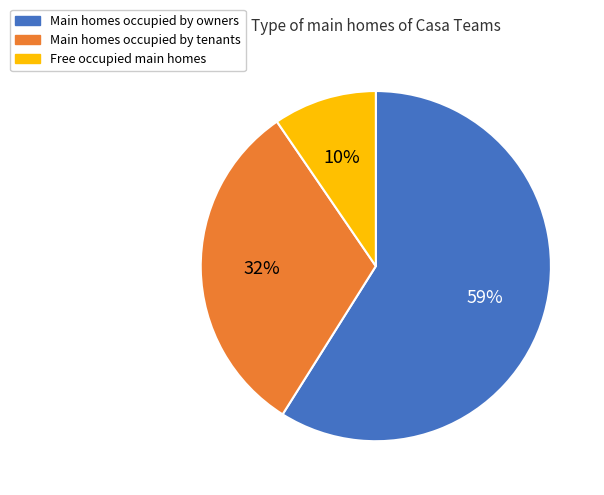

Is there a majority slice in this chart?

Yes